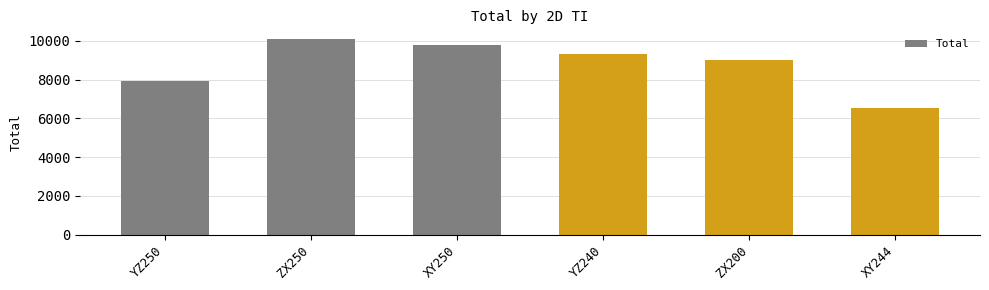

What is the sum of all values?

52650